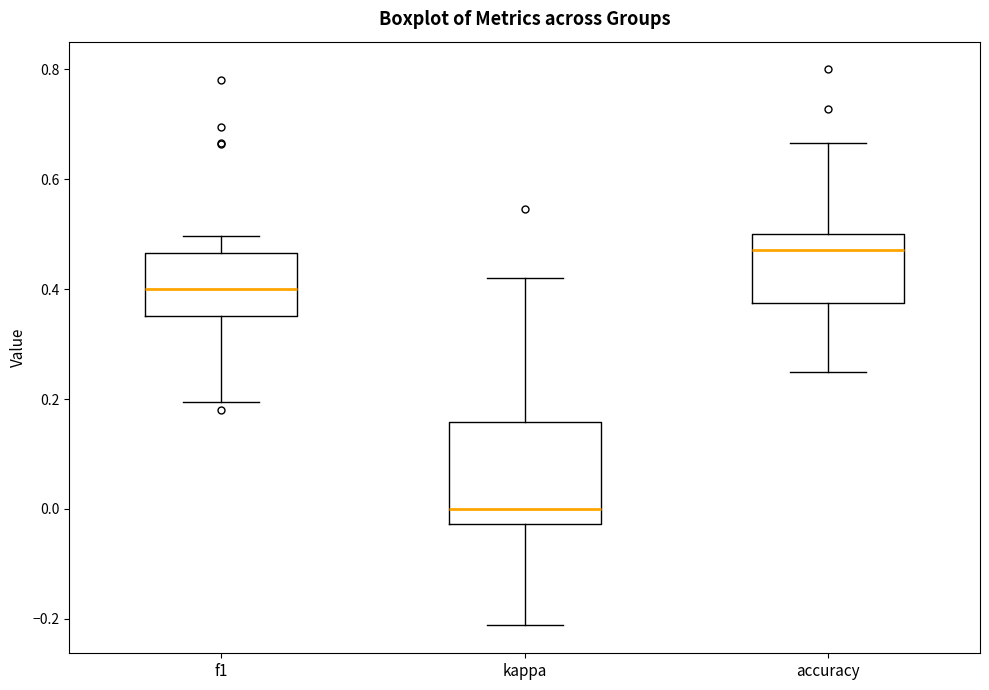

Which box has the lowest median line?

kappa